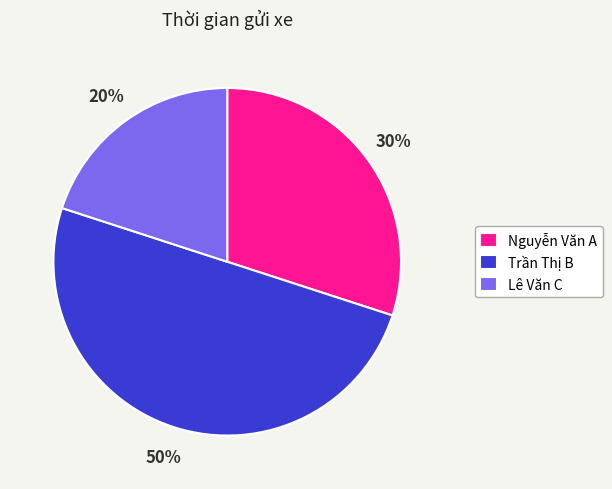

The Trần Thị B slice represents 50% of the pie. True or false?

True